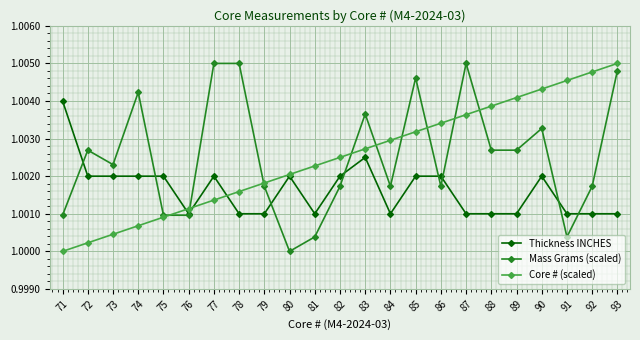

Where is the first local maximum for Mass Grams (scaled)?

72